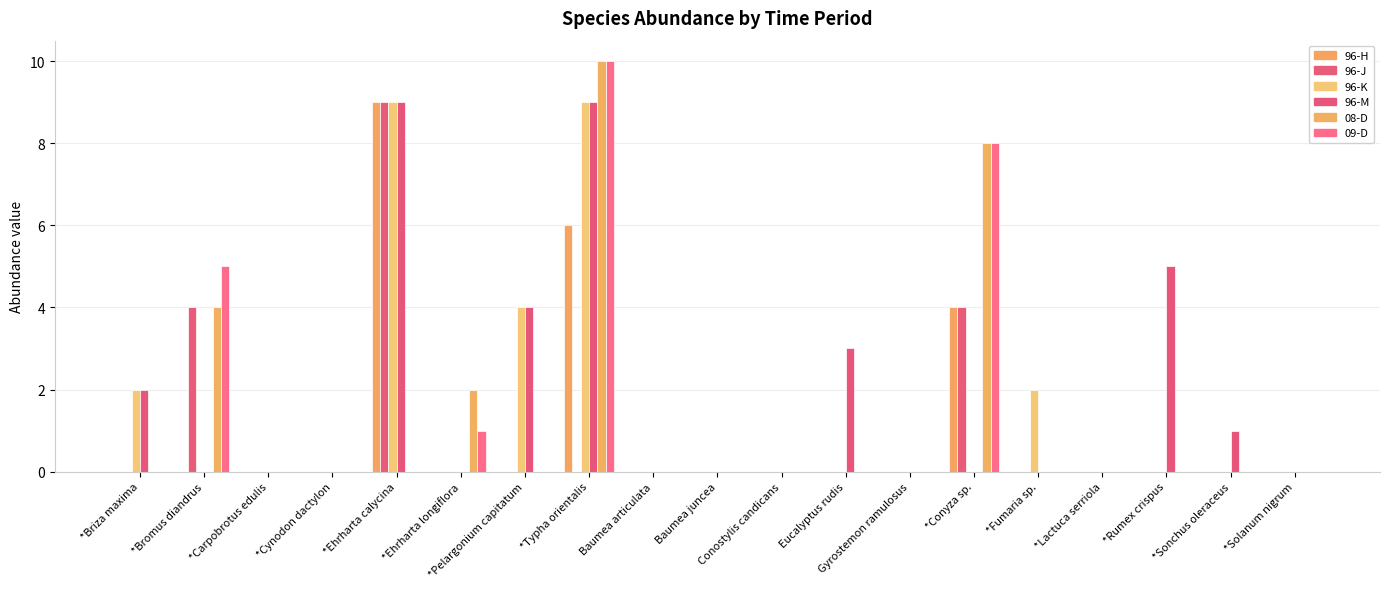

The value of 08-D at *Ehrharta calycina is 0. True or false?

True